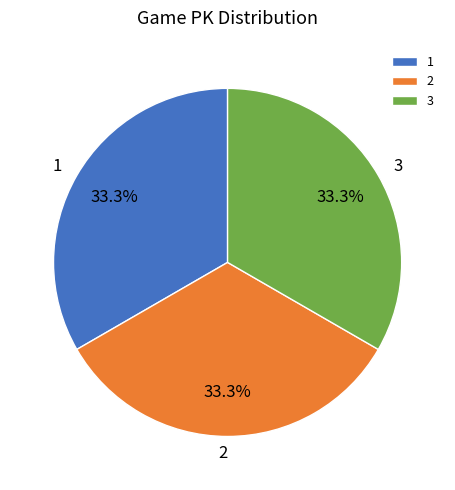

What percentage is the 3 slice, to the nearest percent?

33%